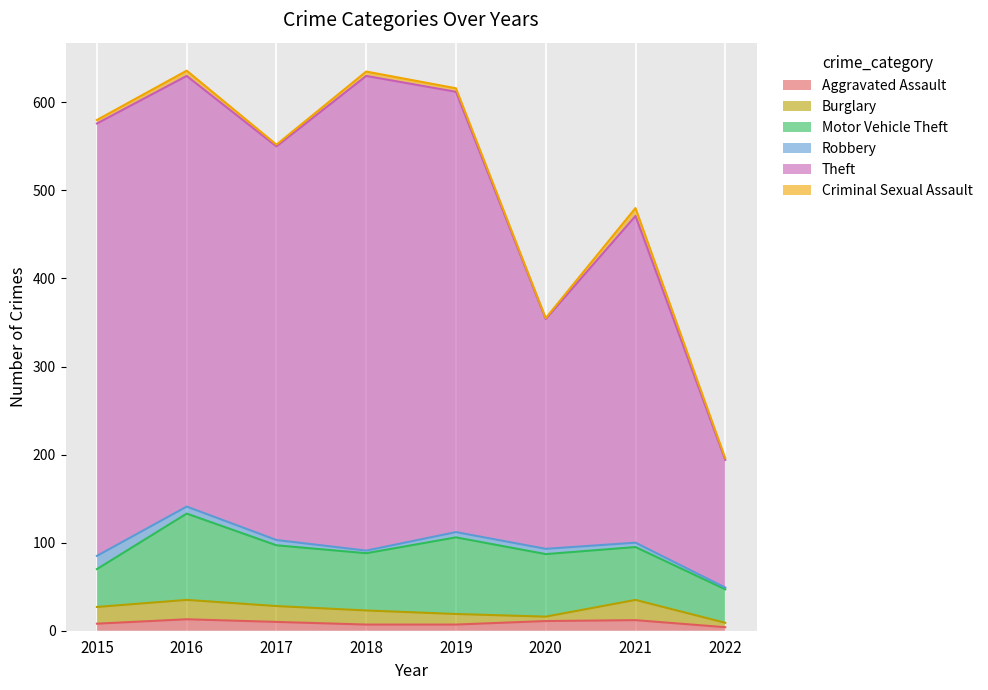

What is the total value across all series at 2015?

580